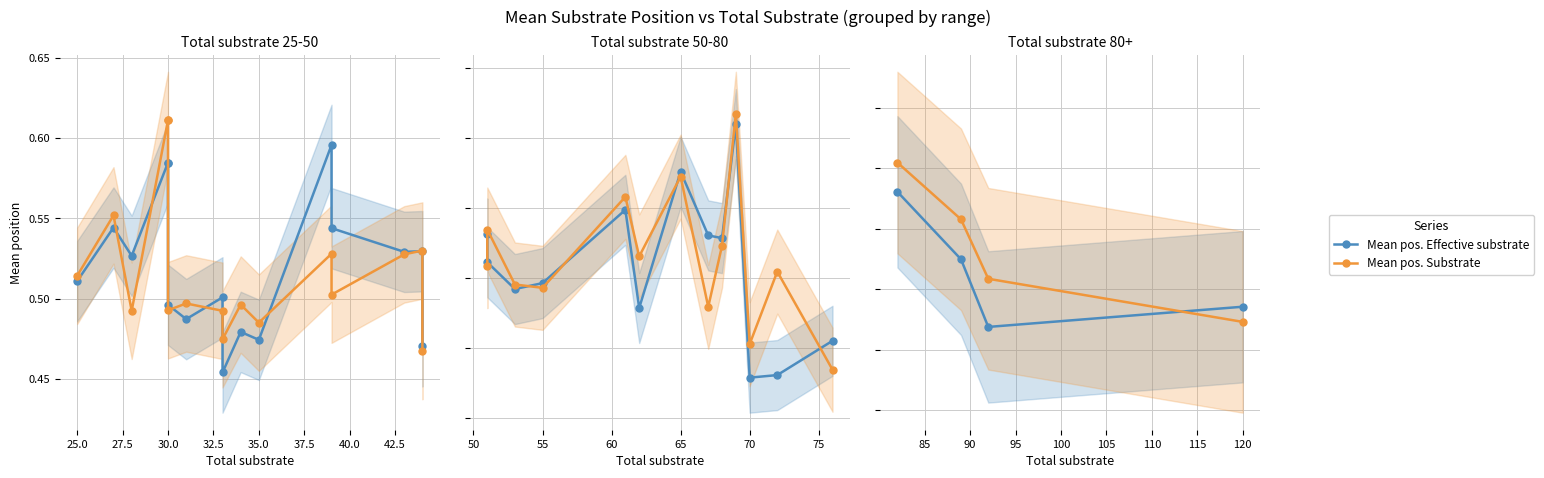

Which series has the widest spread of values?

Mean pos. Substrate